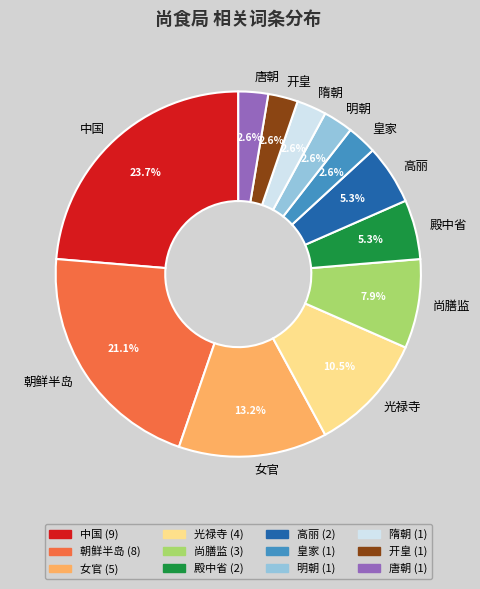

What percentage is the 朝鲜半岛 slice, to the nearest percent?

21%